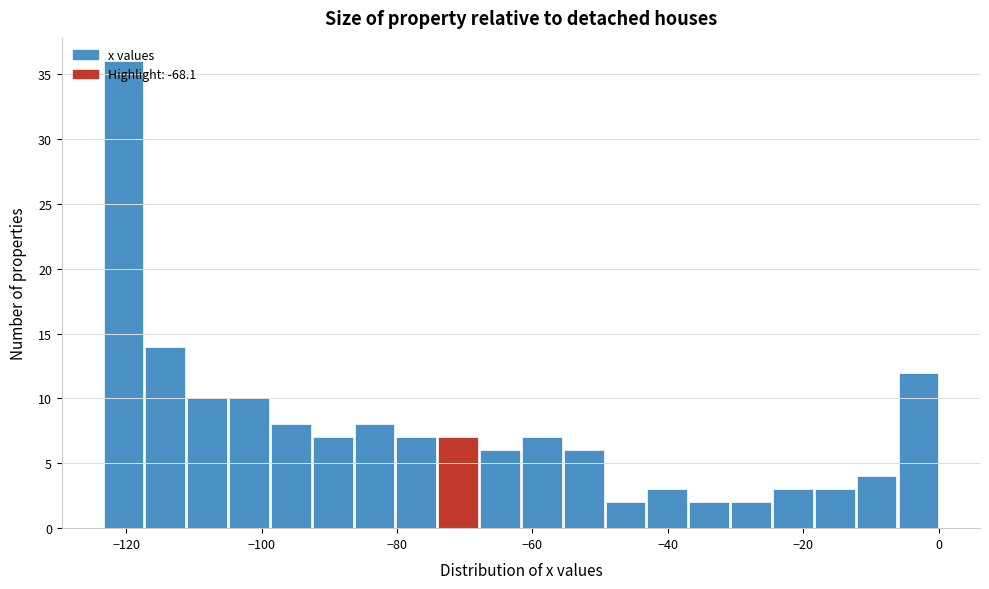

Around what value on the x-axis is the tallest bar? Give the approximate position of its centre, as read against the axis.

-120